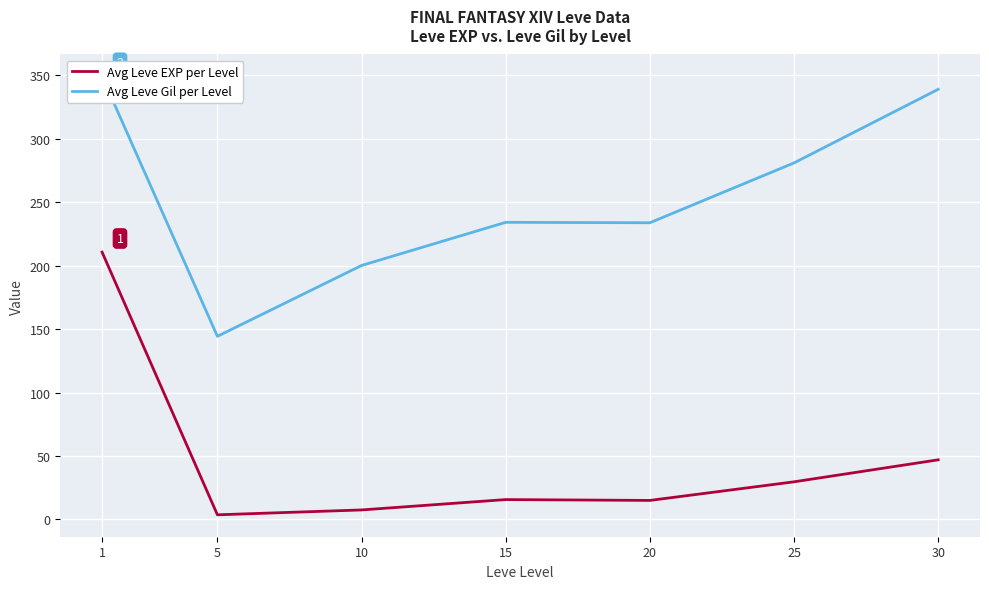

Reading left to right, transcribe all the data shown in this chart.

Avg Leve EXP per Level: 210.7	3.7	7.5	15.7	15.0	29.7	47.0
Avg Leve Gil per Level: 349.2	144.3	200.2	234.2	233.8	281.0	339.0